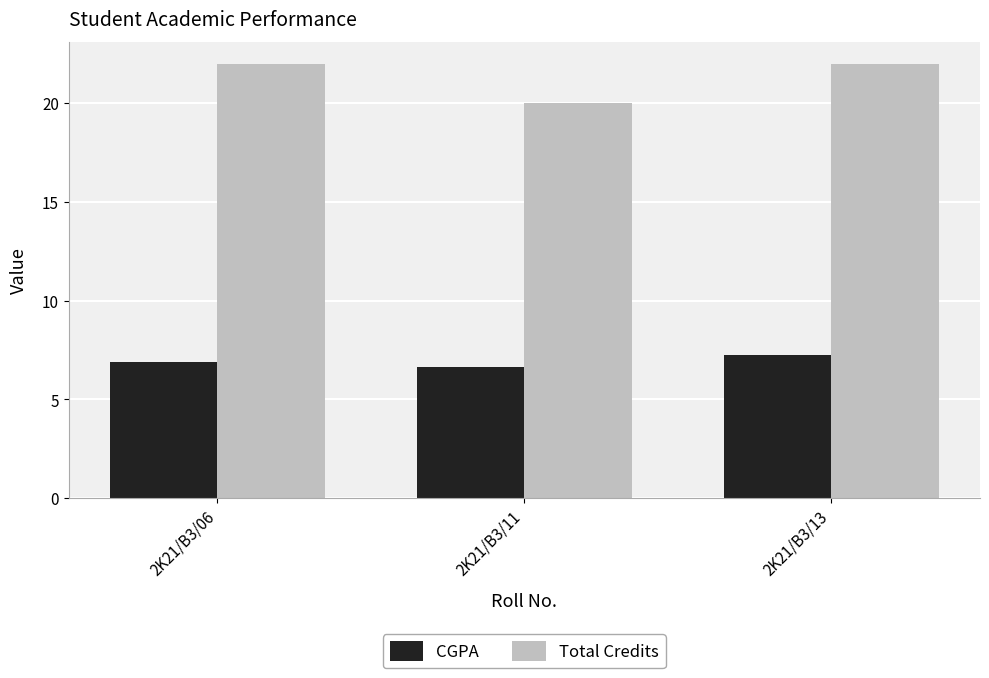

Count the Total Credits values in the range 20 to 22.

3